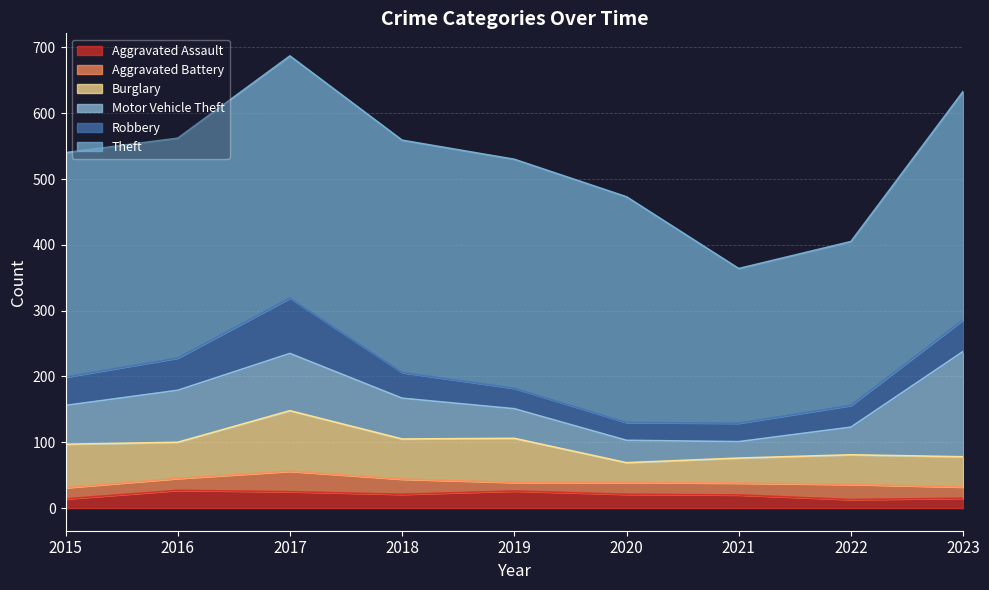

Between 2015 and 2017, which is larger?

2017